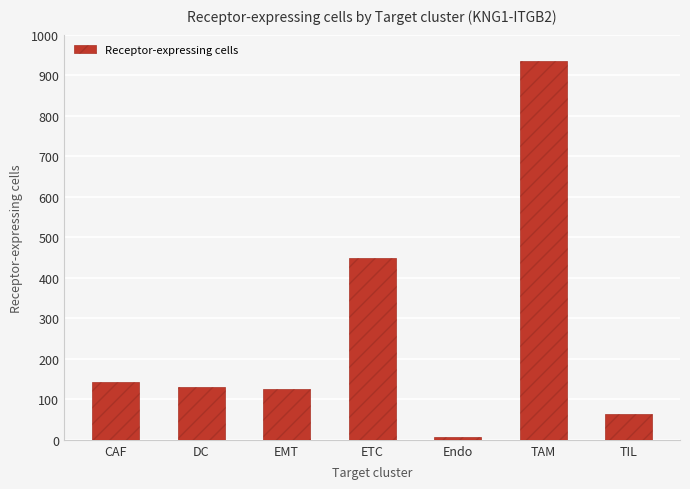

What is the change in value from DC to TAM?

+806